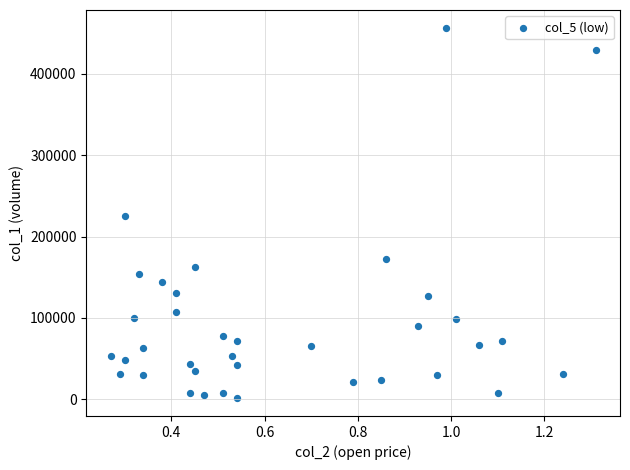

What is the range of Y values (max minus min)?

454000